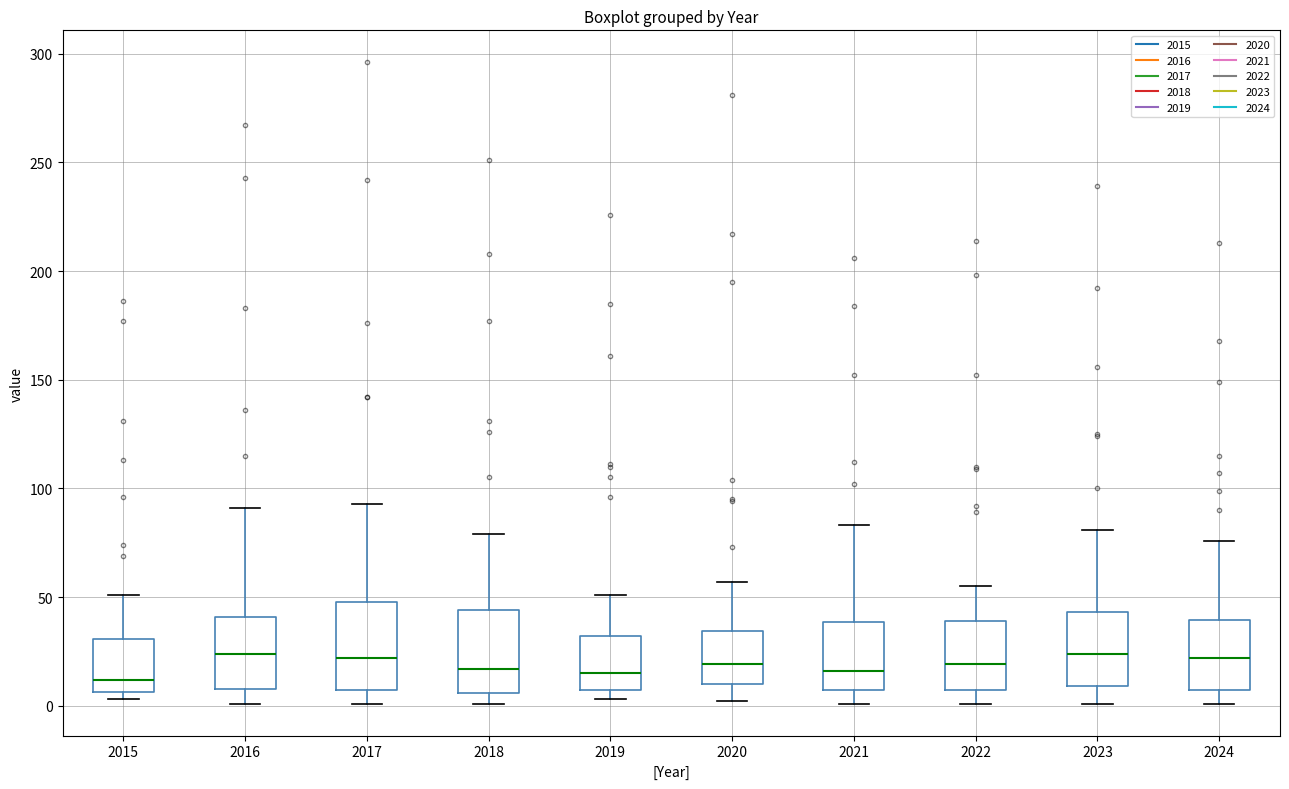

Reading left to right, transcribe this box plot: for each box, give where its median line is, the range the box spans, and where its two whiskers end, as read against the y-axis. The values are not printed on the chart, so give them approximately, as read against the axis.

2015: median 10, box 5 to 30, whiskers 5 (just below the box's lower edge) to 50
2016: median 25, box 10 to 40, whiskers 0 to 90
2017: median 20, box 5 to 50, whiskers 0 to 95
2018: median 15, box 5 to 45, whiskers 0 to 80
2019: median 15, box 5 to 30, whiskers 5 (just below the box's lower edge) to 50
2020: median 20, box 10 to 35, whiskers 0 to 55
2021: median 15, box 5 to 40, whiskers 0 to 85
2022: median 20, box 5 to 40, whiskers 0 to 55
2023: median 25, box 10 to 45, whiskers 0 to 80
2024: median 20, box 5 to 40, whiskers 0 to 75